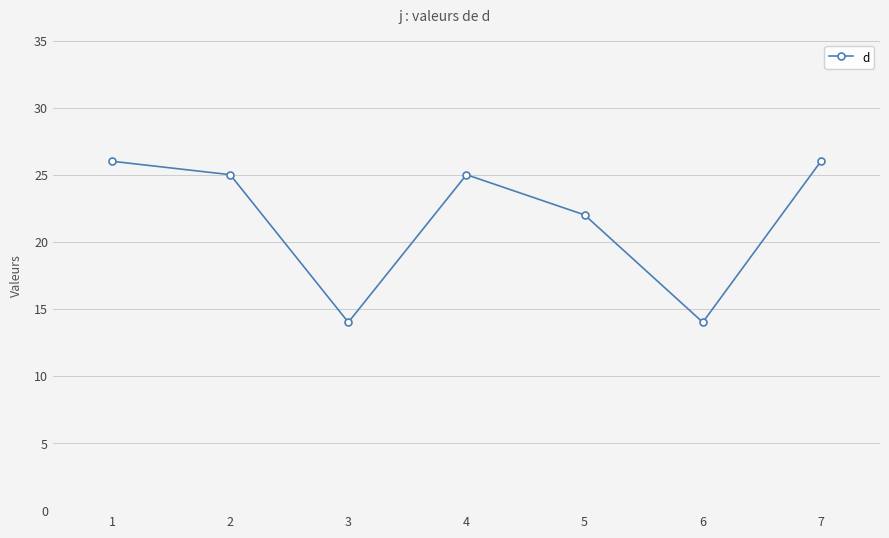

What is the sum of all values?

152